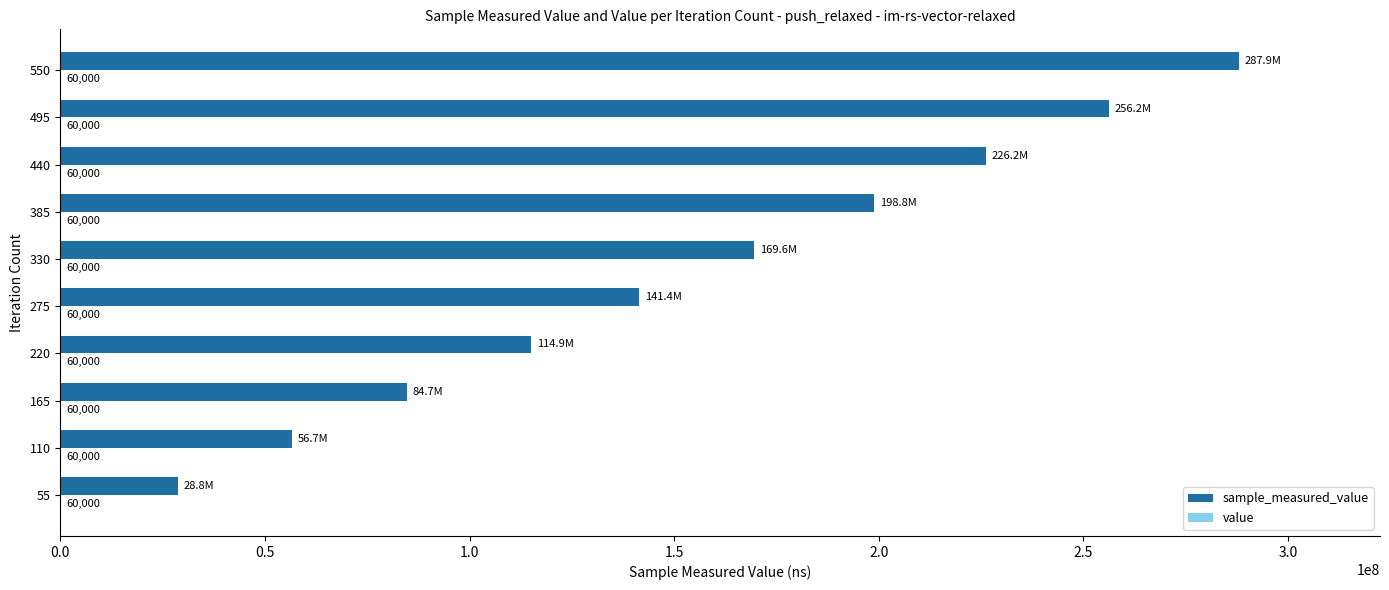

At which category does the chart reach its peak across all series?

550